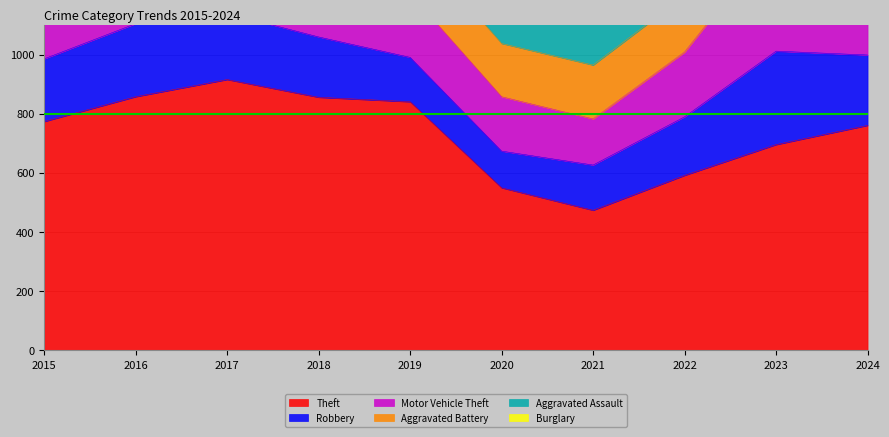

Reading left to right, transcribe all the data shown in this chart.

Theft: 2015=774	2016=858	2017=916	2018=856	2019=841	2020=550	2021=474	2022=592	2023=696	2024=761
Robbery: 2015=212	2016=247	2017=224	2018=204	2019=150	2020=124	2021=153	2022=198	2023=316	2024=238
Motor Vehicle Theft: 2015=211	2016=245	2017=247	2018=256	2019=216	2020=184	2021=156	2022=219	2023=385	2024=214
Aggravated Battery: 2015=154	2016=196	2017=191	2018=183	2019=182	2020=180	2021=182	2022=190	2023=209	2024=180
Aggravated Assault: 2015=95	2016=146	2017=131	2018=119	2019=113	2020=131	2021=142	2022=146	2023=177	2024=174
Burglary: 2015=178	2016=201	2017=189	2018=176	2019=143	2020=115	2021=71	2022=82	2023=81	2024=44